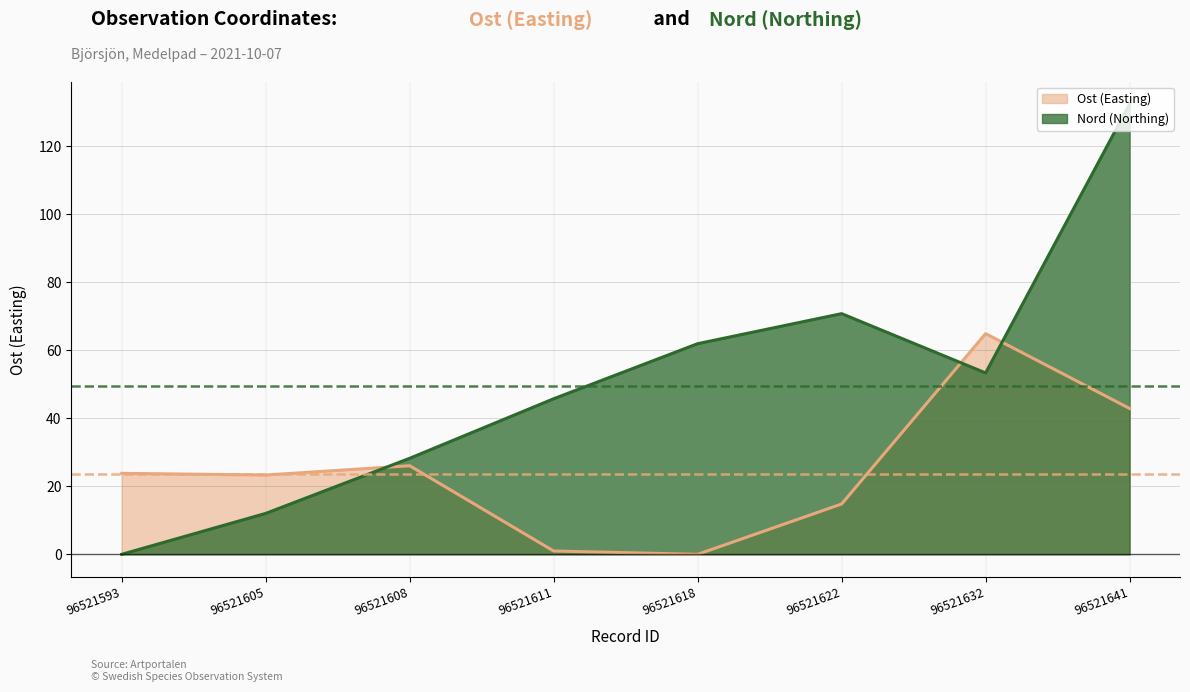

At which category is the sum across all series the highest?

96521641